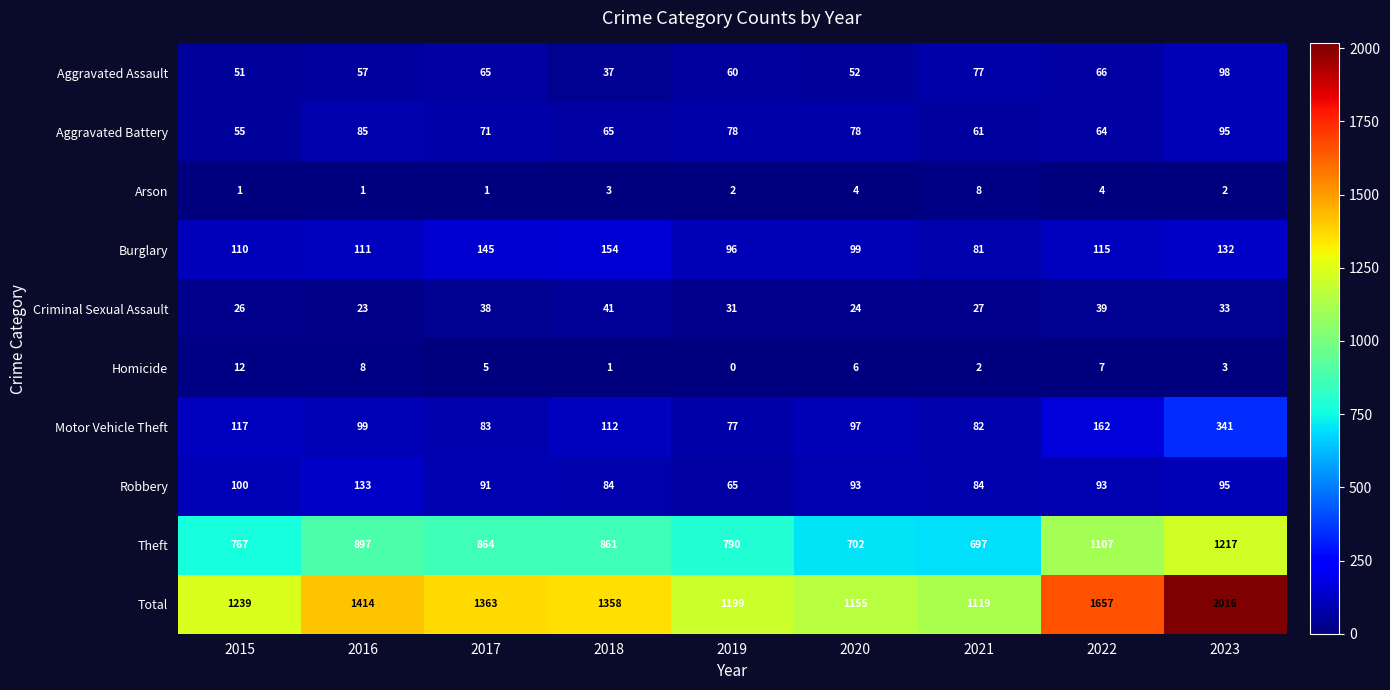

The Motor Vehicle Theft series shows 252 at 2022. True or false?

False